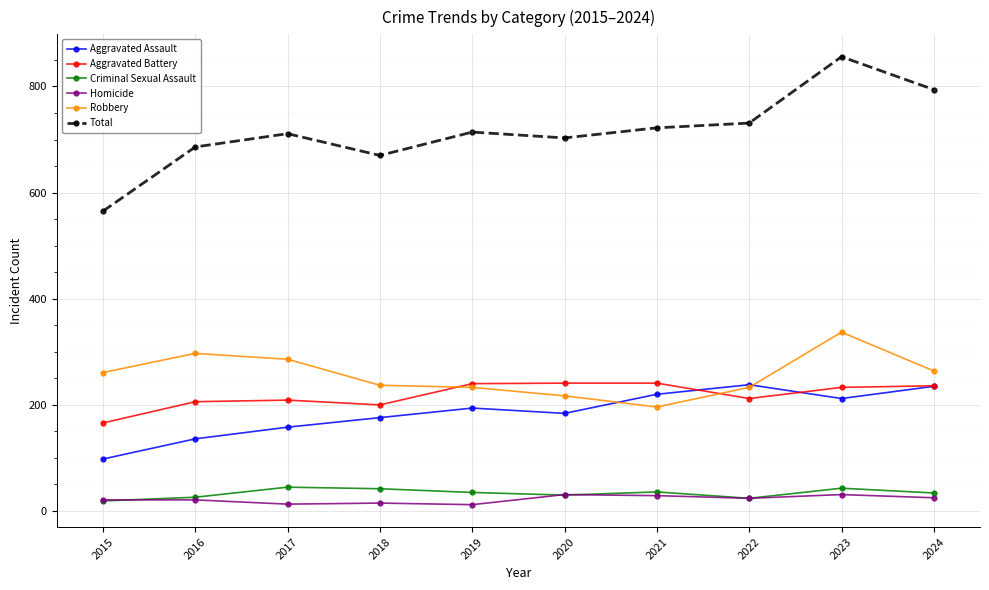

What is the average value of the Aggravated Battery series?

218